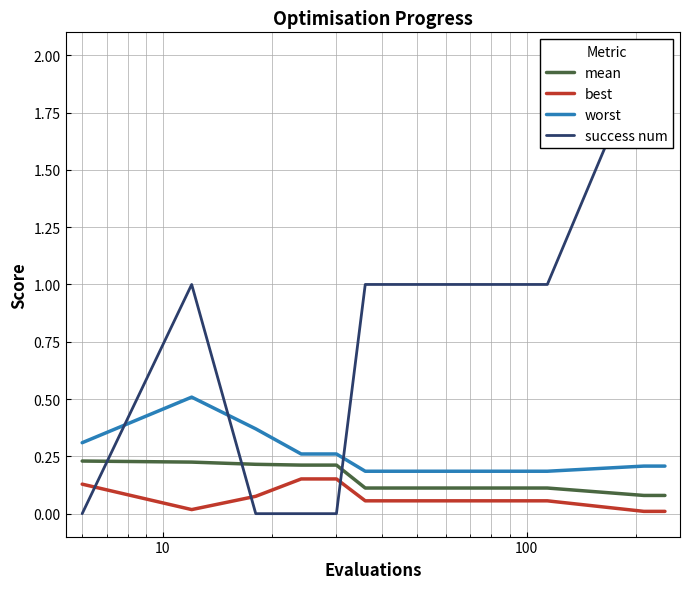

After their last crossing, which series has the higher values: success num or worst?

success num